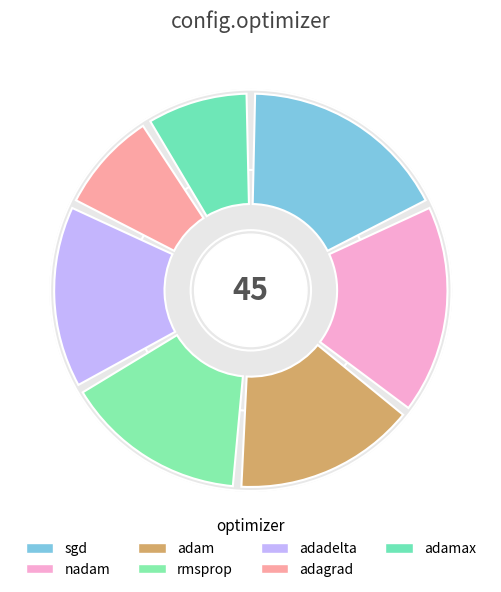

Do sgd and adam together represent more than half of the pie?

No